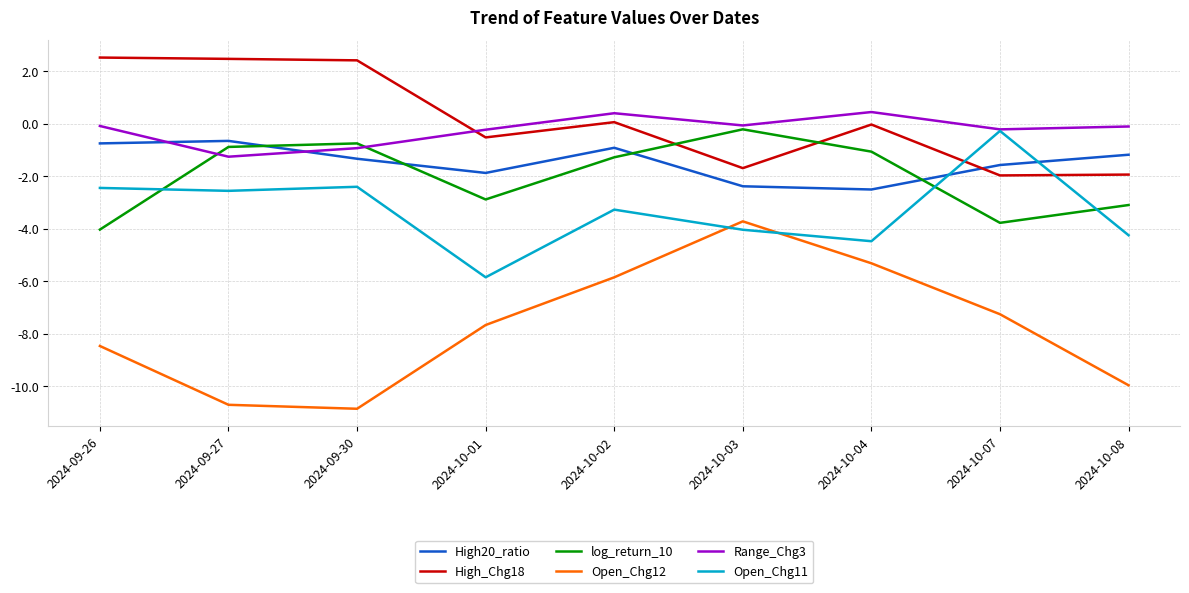

How many values in the Open_Chg11 series are below -3?

5